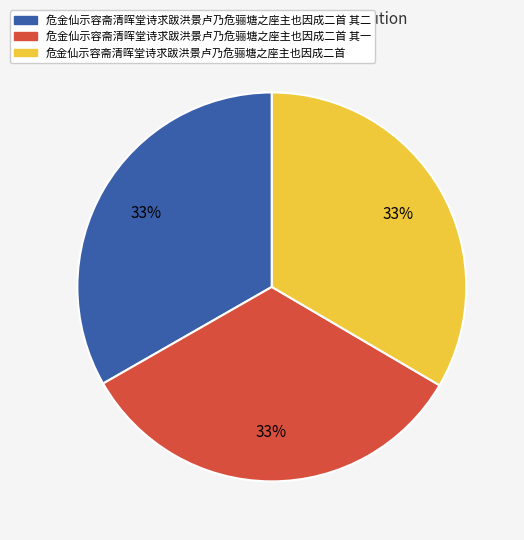

Does any single category account for the majority?

No